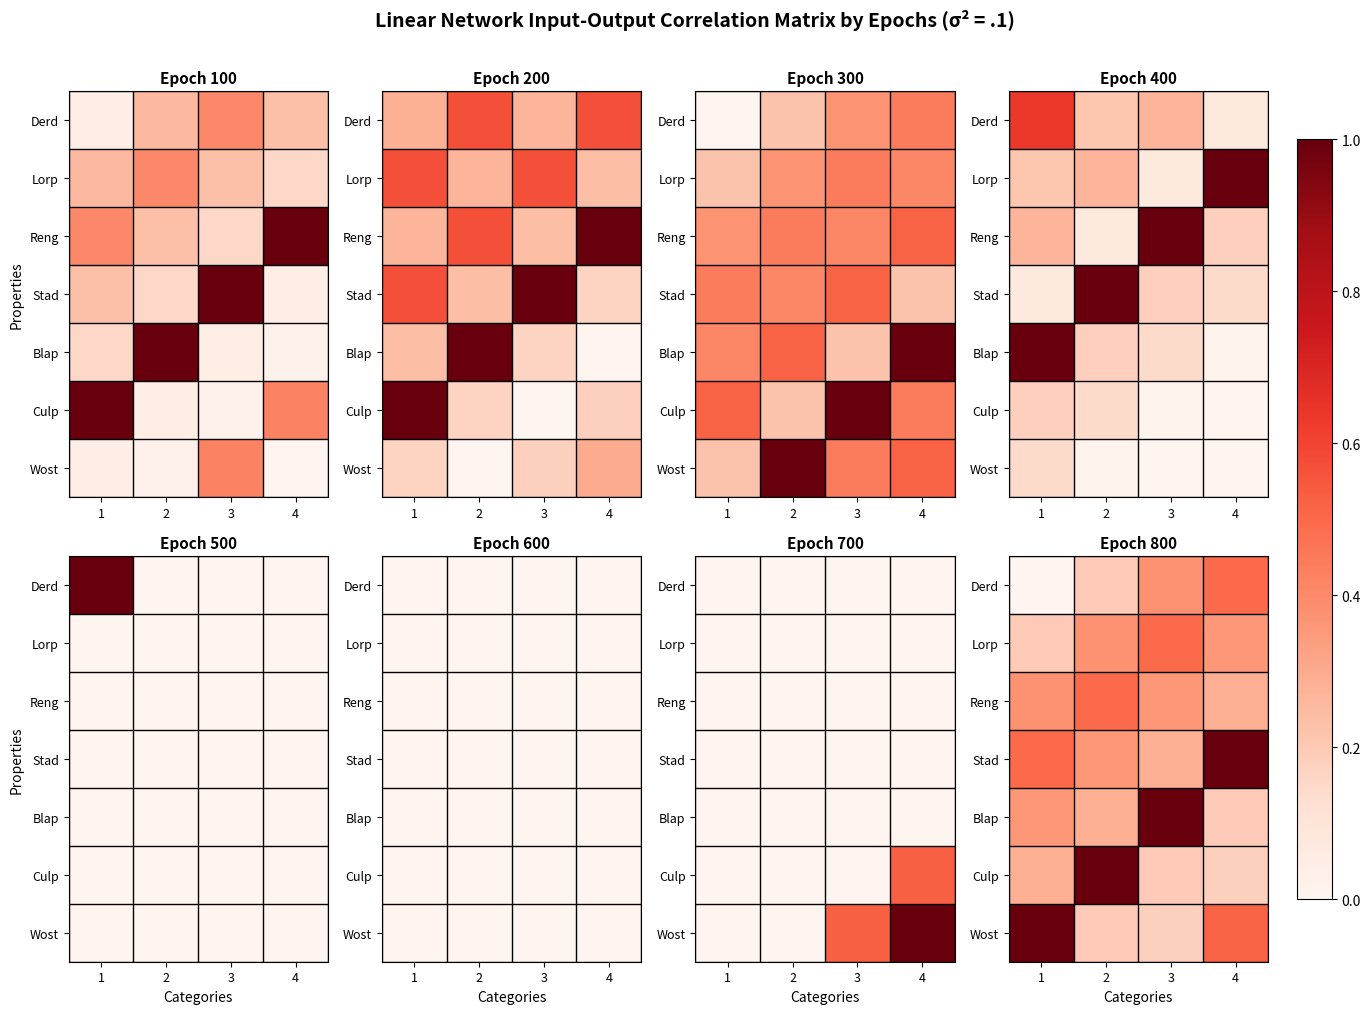

At which category is the sum across all series the highest?

4